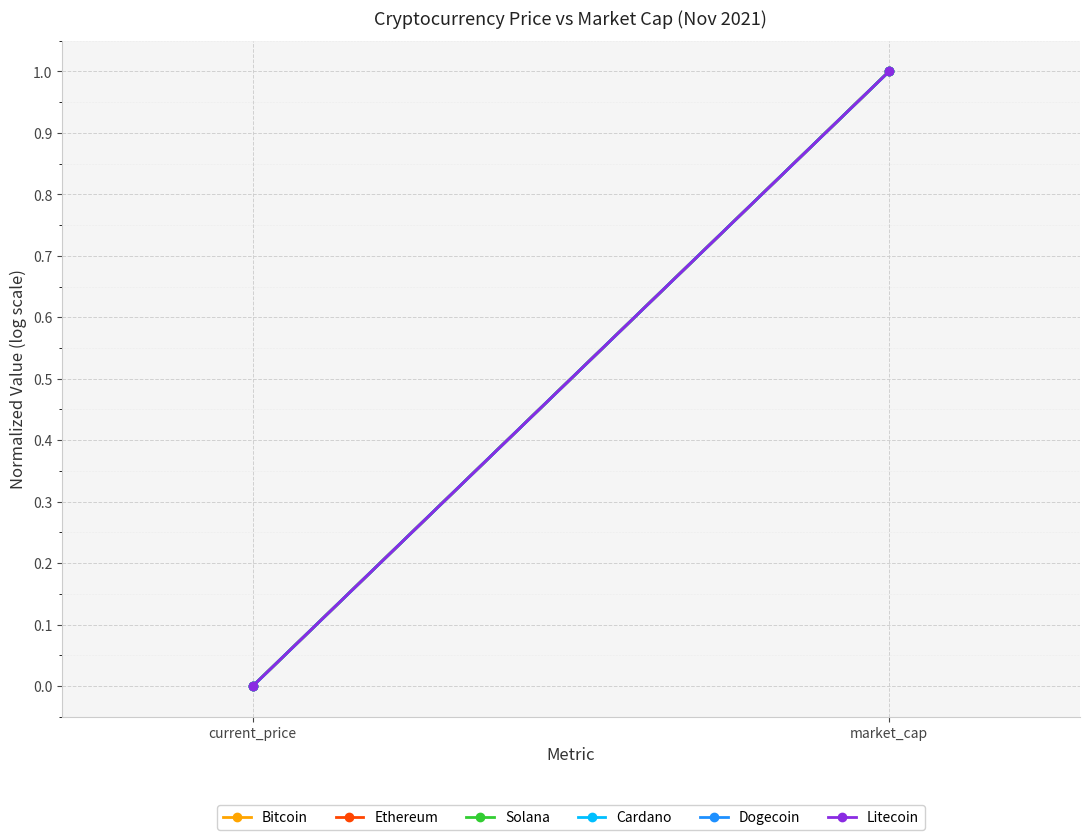

What is the difference between the maximum and minimum values in the Dogecoin series?

1